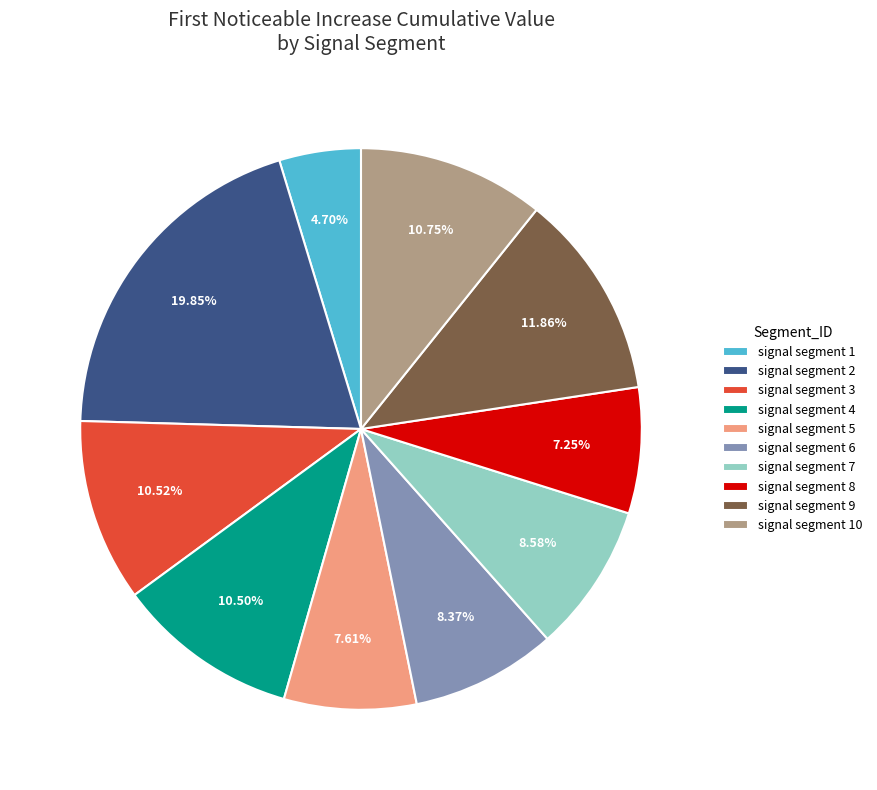

True or false: signal segment 1 accounts for 5% of the total.

True